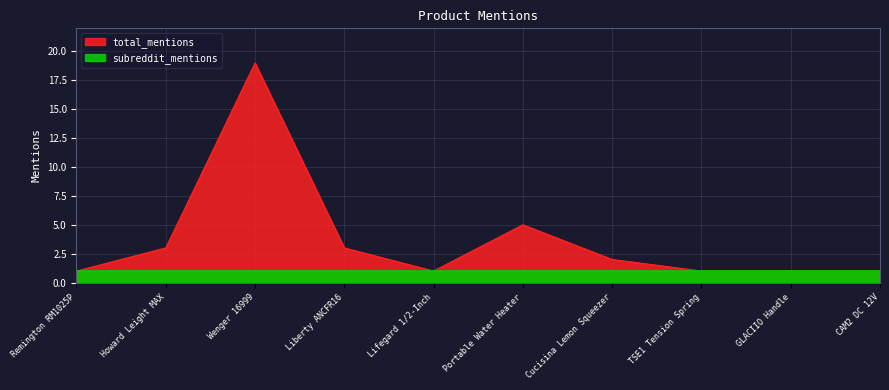

Where is the data nearest to the value 10?

Portable Water Heater